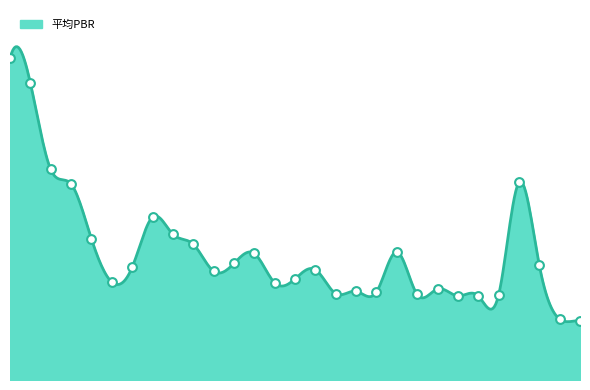

What is the ratio of the value at 2010 to the value at 1999?

0.5